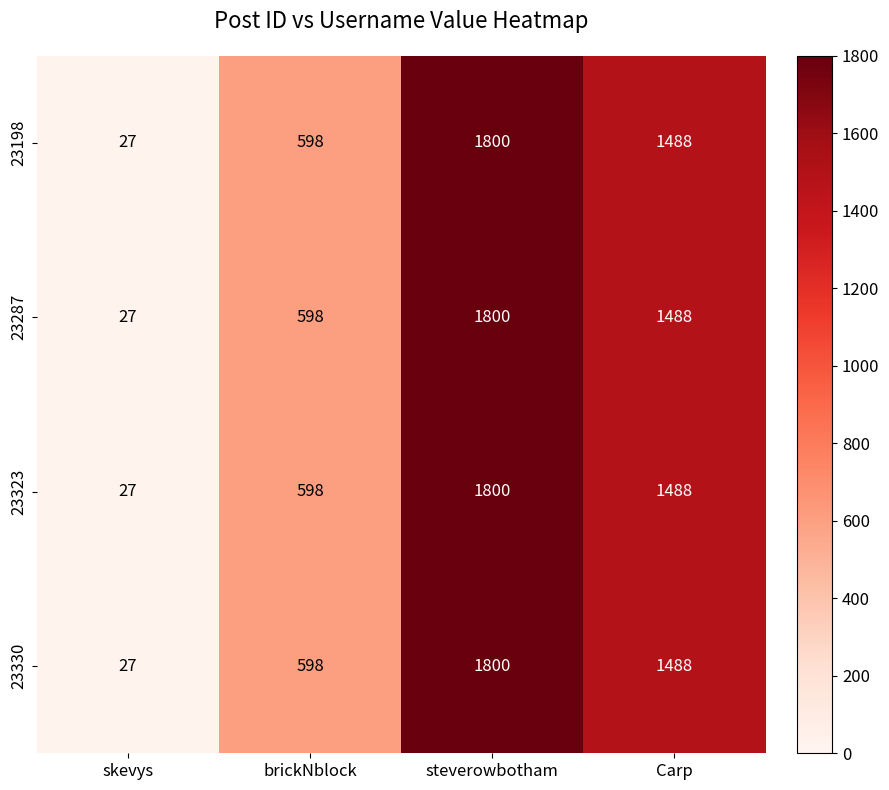

The 23330 series shows 2857 at steverowbotham. True or false?

False